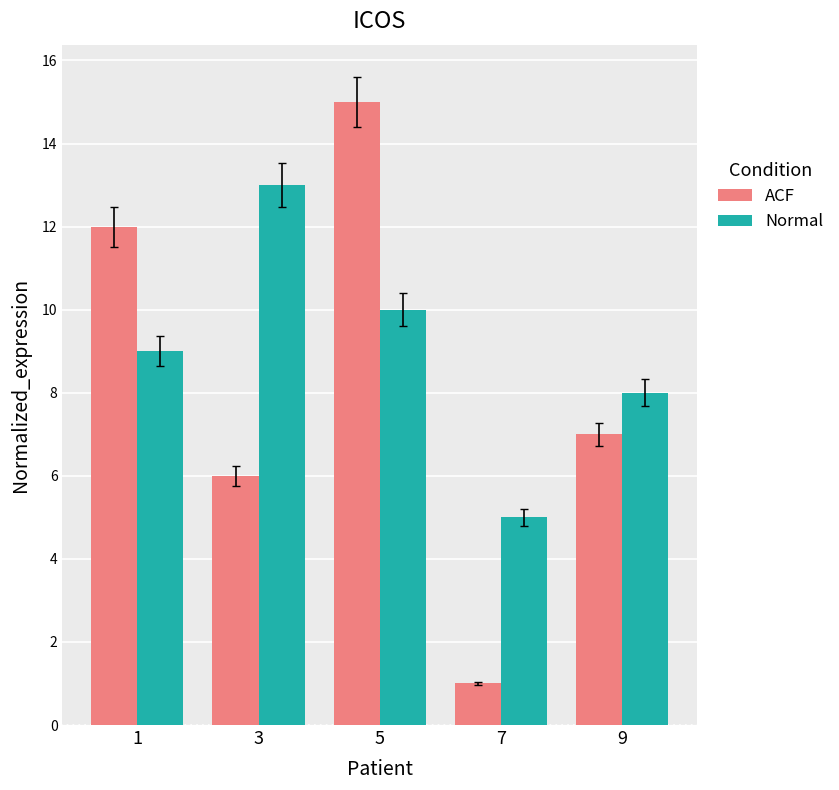

What is the sum of all Normal values?

45